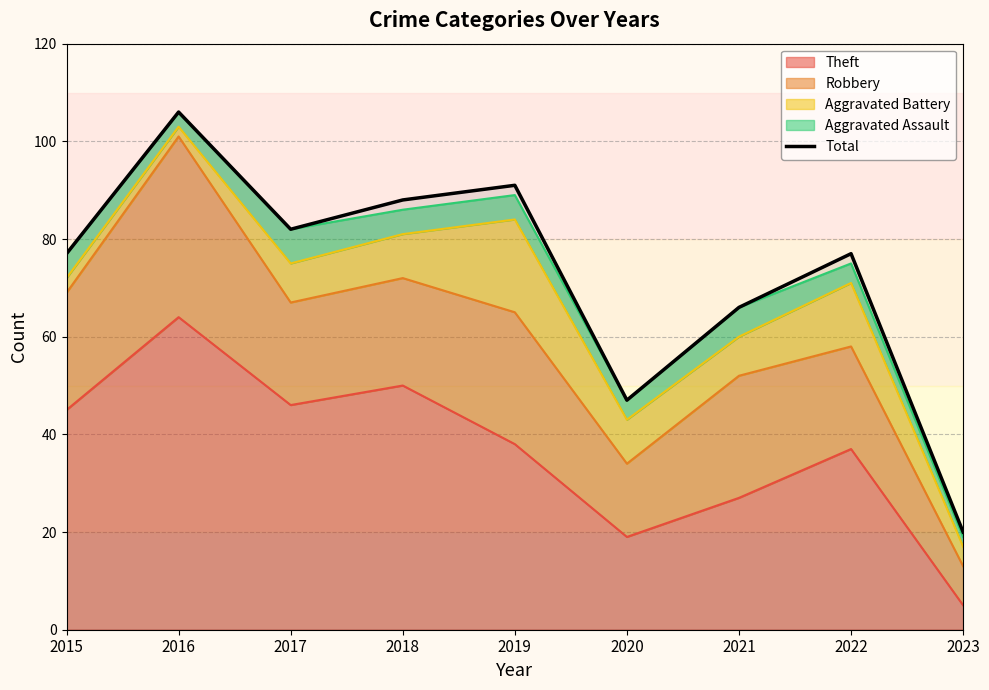

How many points are higher than both their immediate neighbors (excluding endpoints)?

3